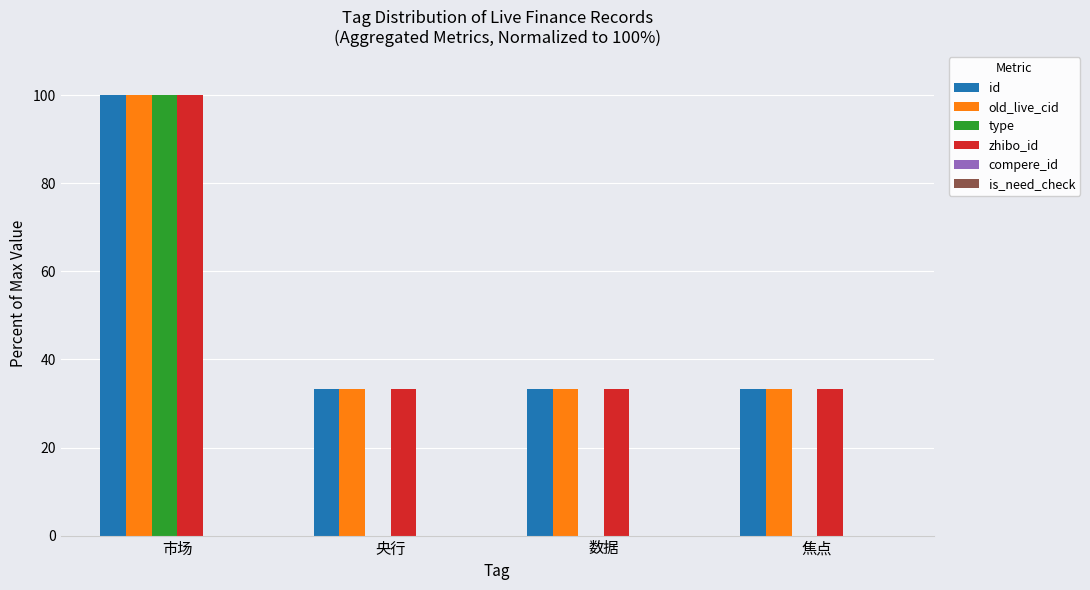

What is the sum of all zhibo_id values?

200.0